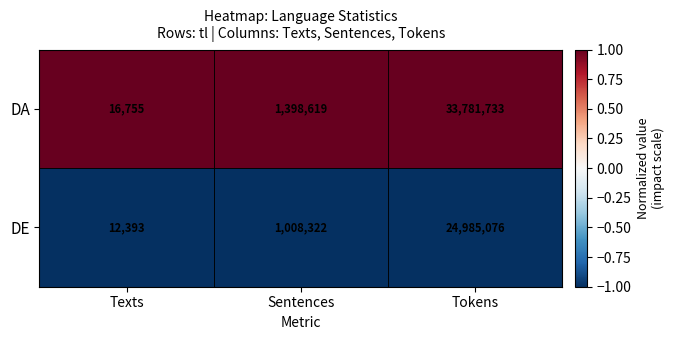

How many data points does each series have?

3